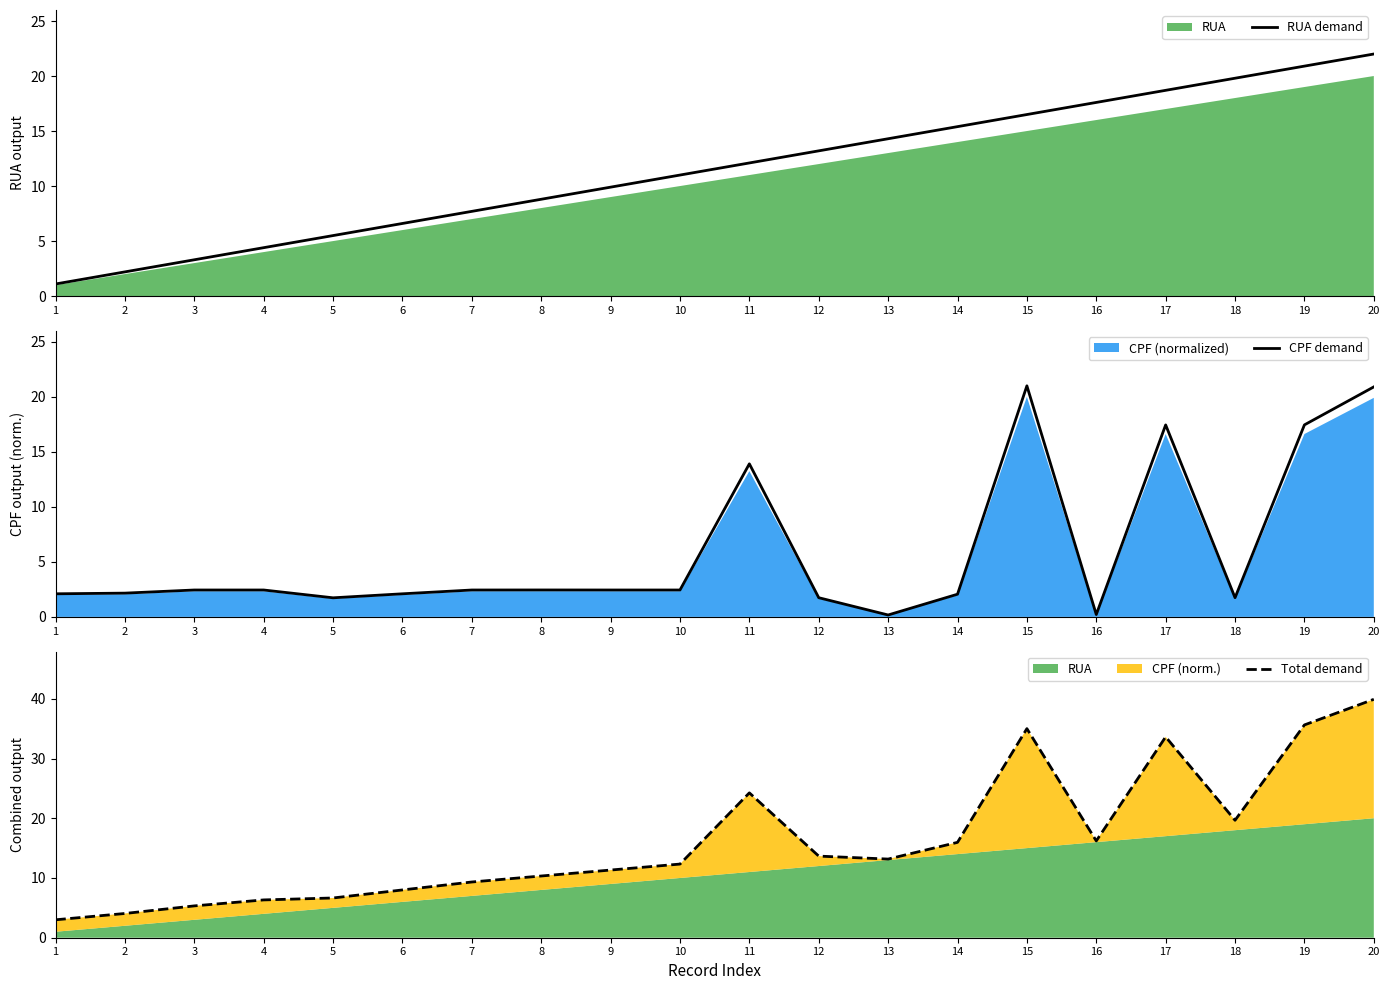

What is the value of the RUA demand point at the 2nd from the left?

2.2